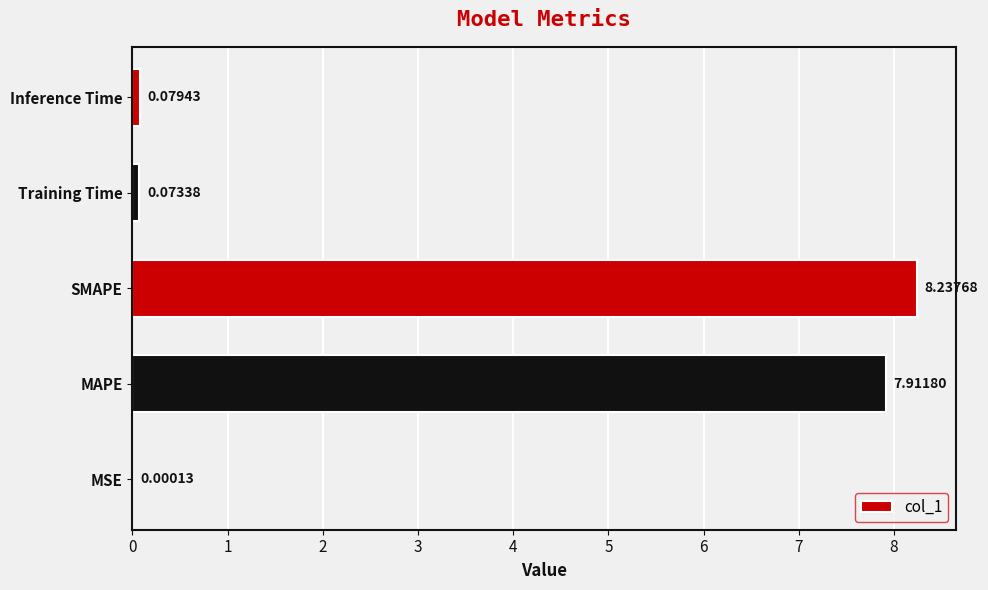

How many categories are shown in the chart?

5